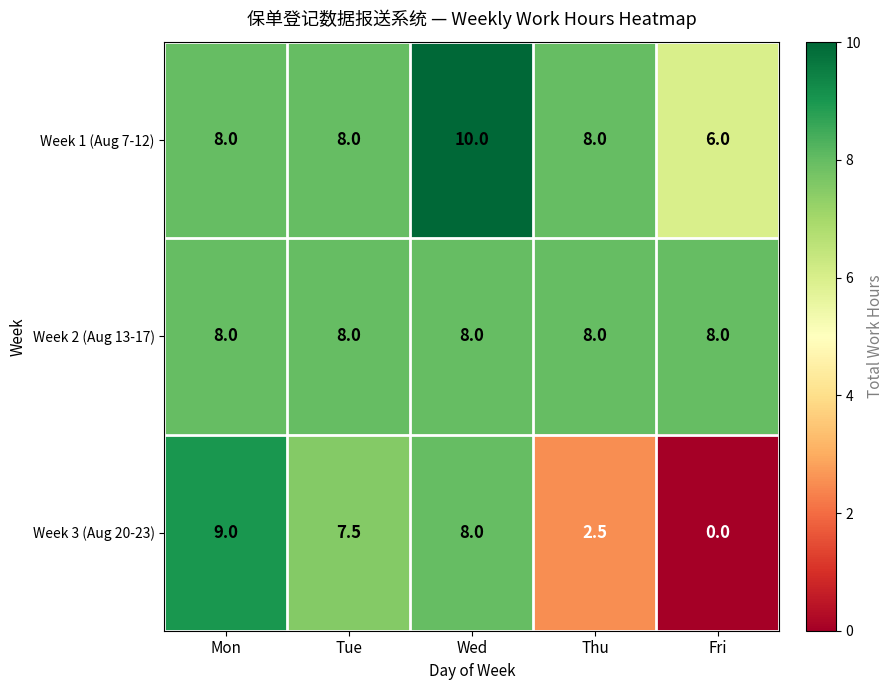

What is the total value across all series at Wed?

26.0